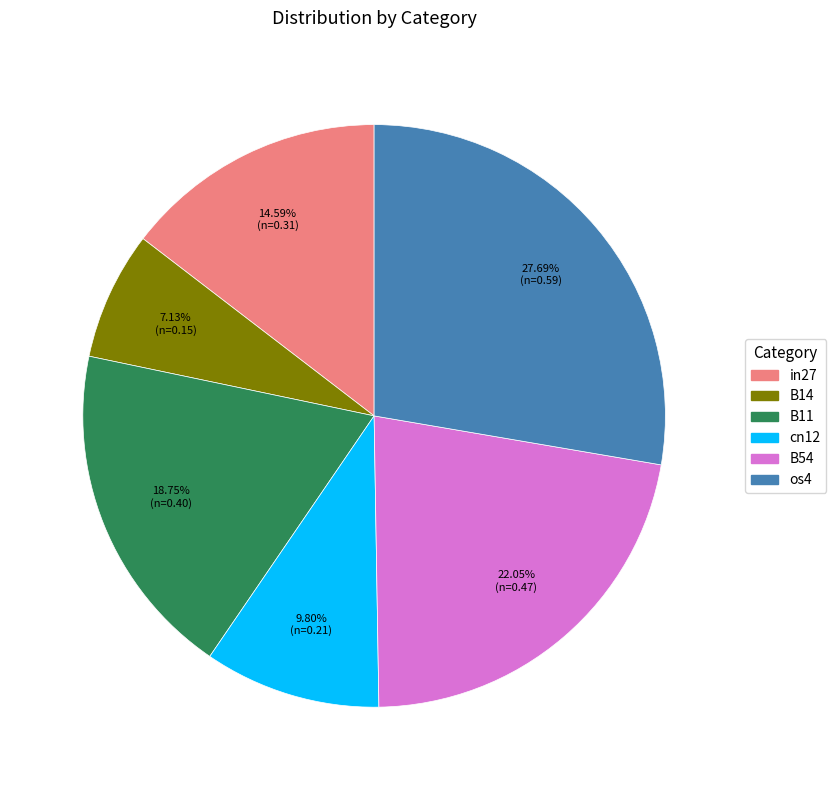

Is there a majority slice in this chart?

No